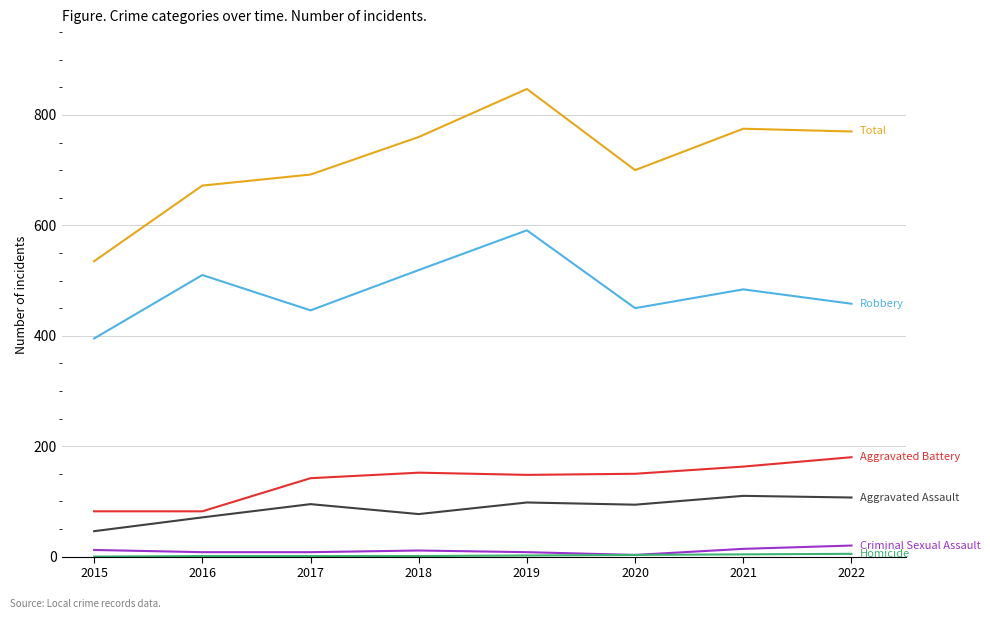

What is the maximum value shown in the chart?

847